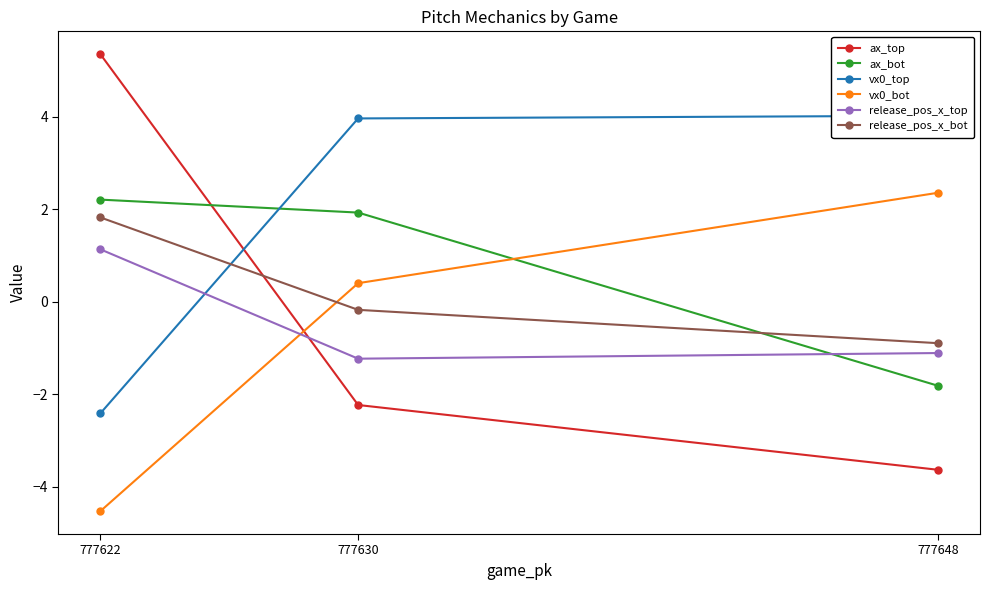

Which category has the lowest value in the ax_top series?

777648